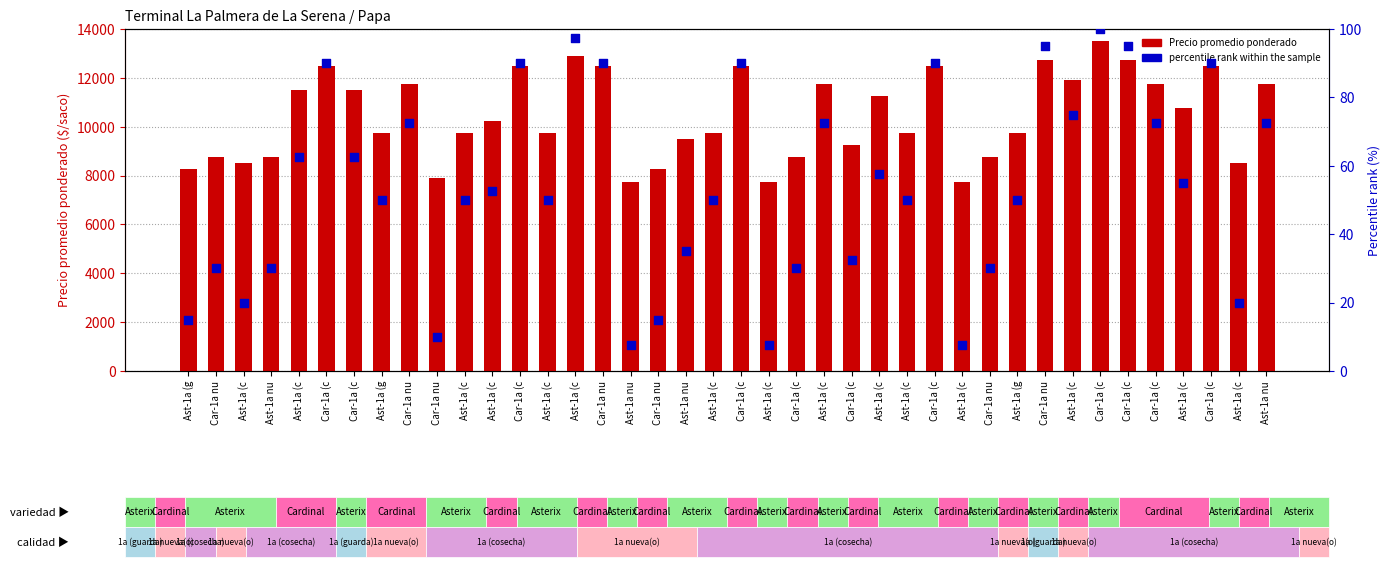

Which series contains the highest Y value?

Precio promedio ponderado